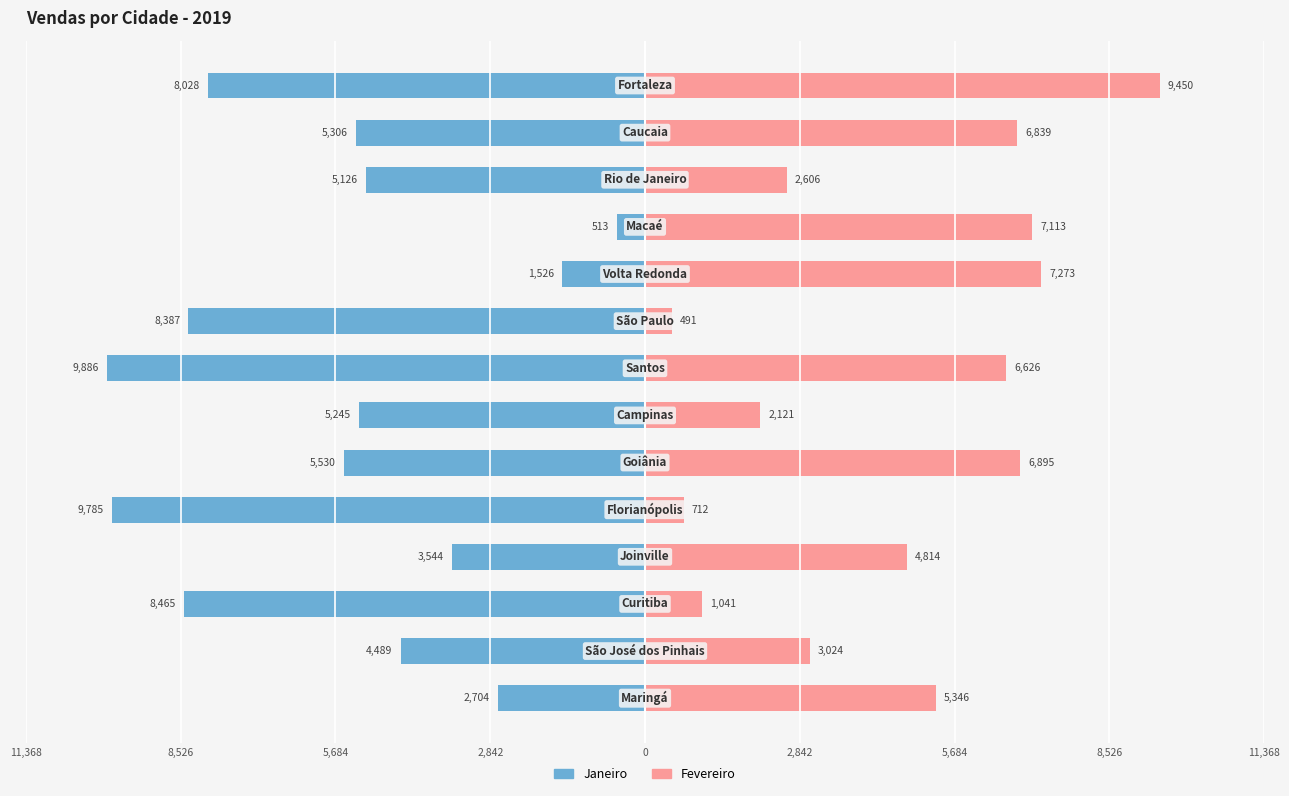

How many data points in Fevereiro are less than 5346?

7